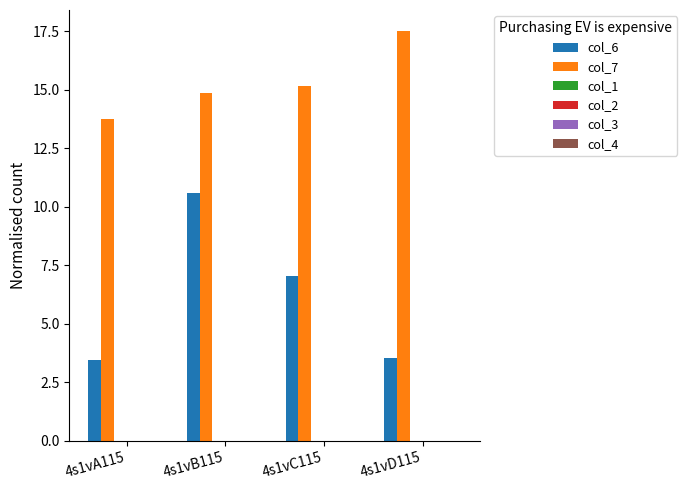

How many categories are shown in the chart?

4